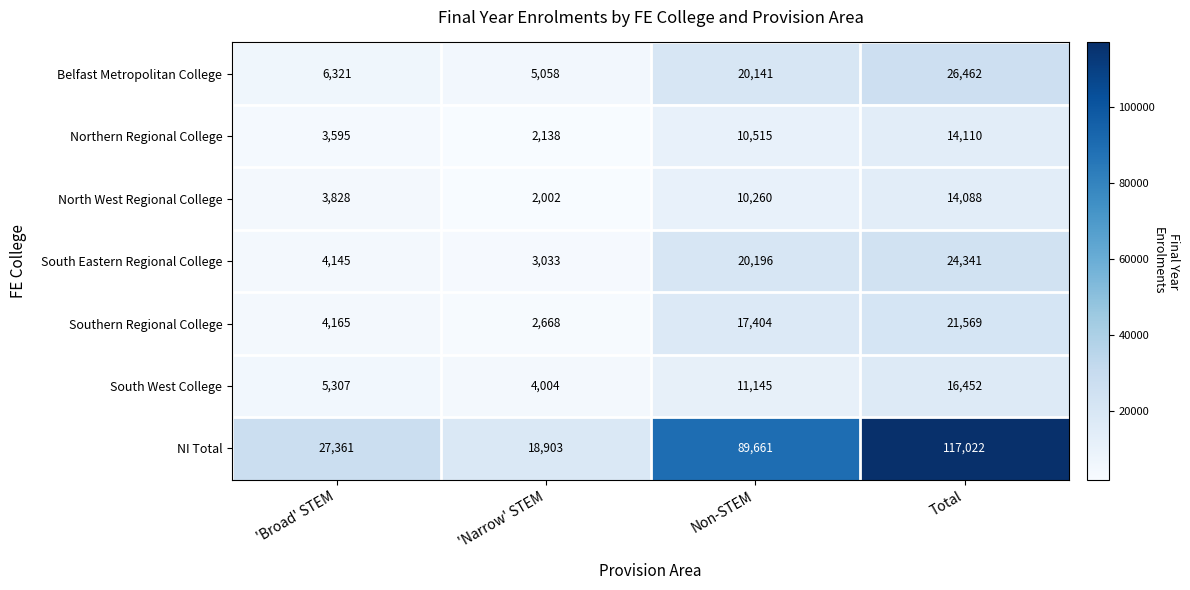

What is the difference between the maximum and second lowest values in the North West Regional College series?

10260